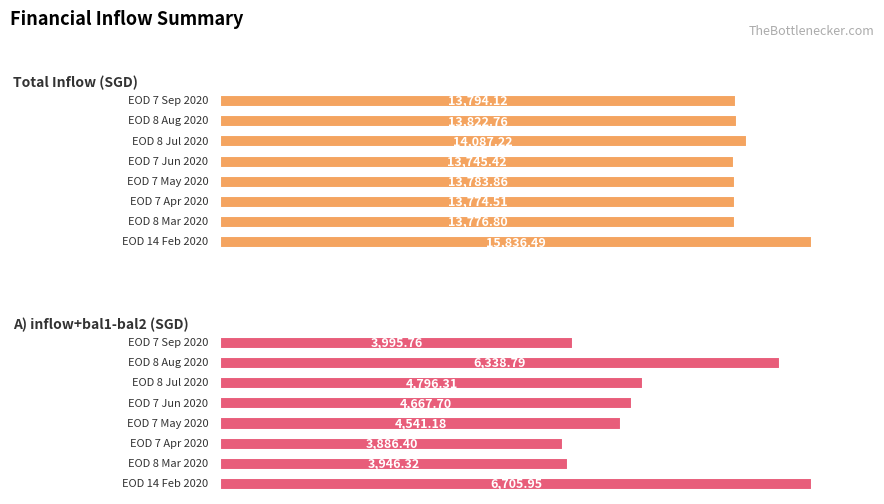

Which series has the largest range (max minus min)?

A) inflow+bal1-bal2